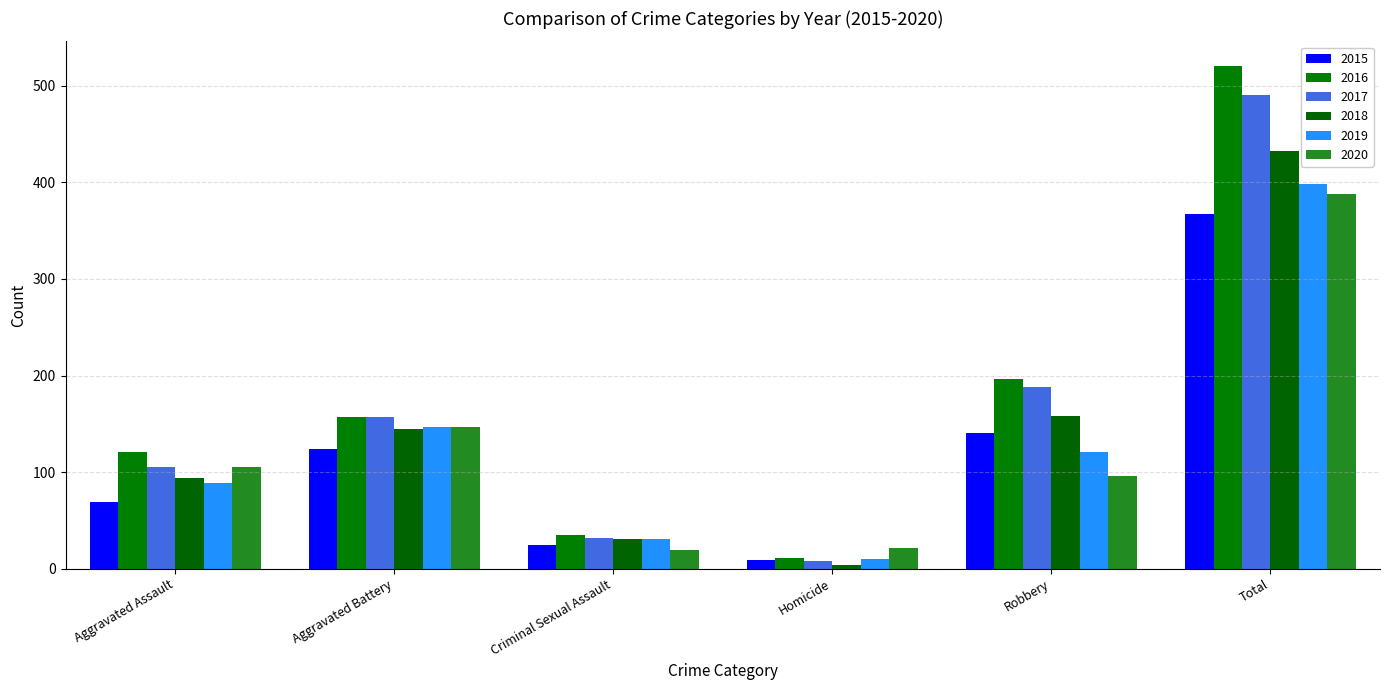

Reading left to right, transcribe all the data shown in this chart.

2015: 69	124	25	9	140	367
2016: 121	157	35	11	196	520
2017: 105	157	32	8	188	490
2018: 94	145	31	4	158	432
2019: 89	147	31	10	121	398
2020: 105	147	19	21	96	388